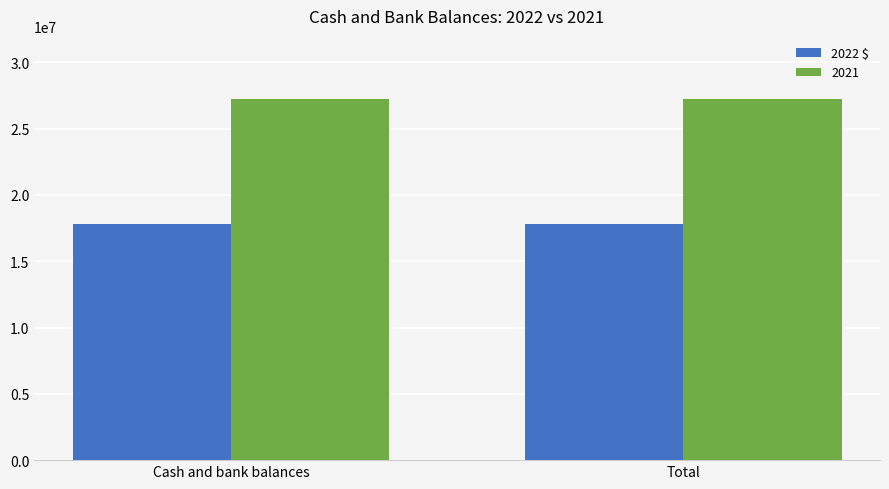

What is the spread (max minus min) of values at Total?

9404498